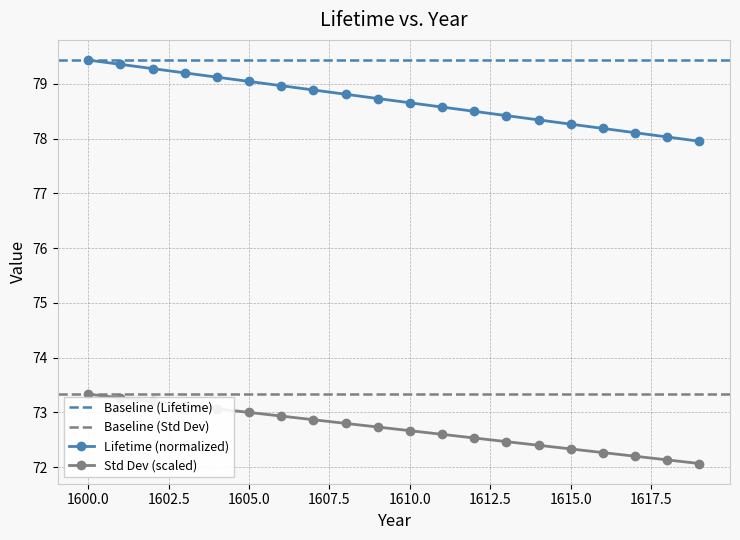

What is the minimum value for Std Dev (scaled)?

72.1